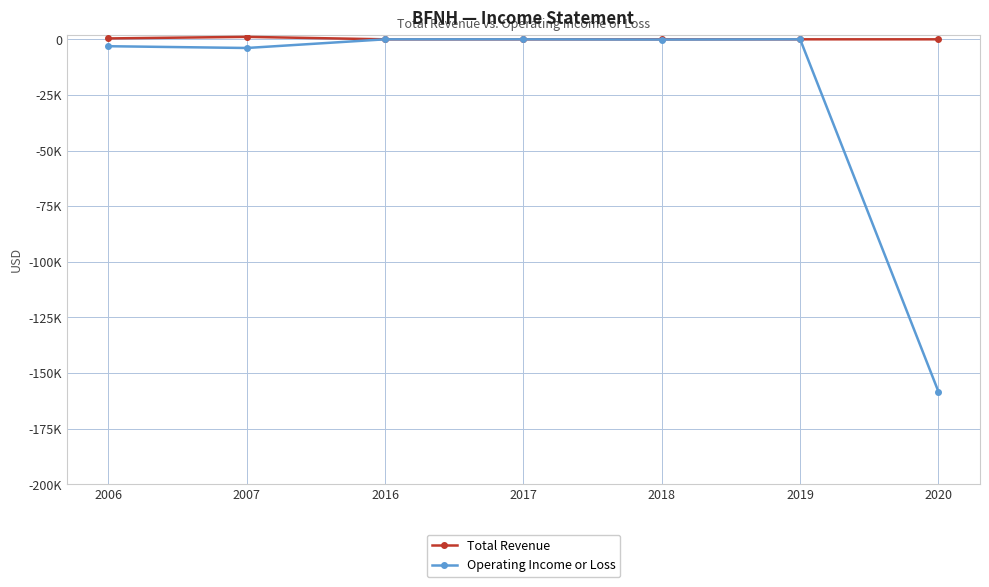

True or false: Total Revenue has a value of 0 at 2016.

True